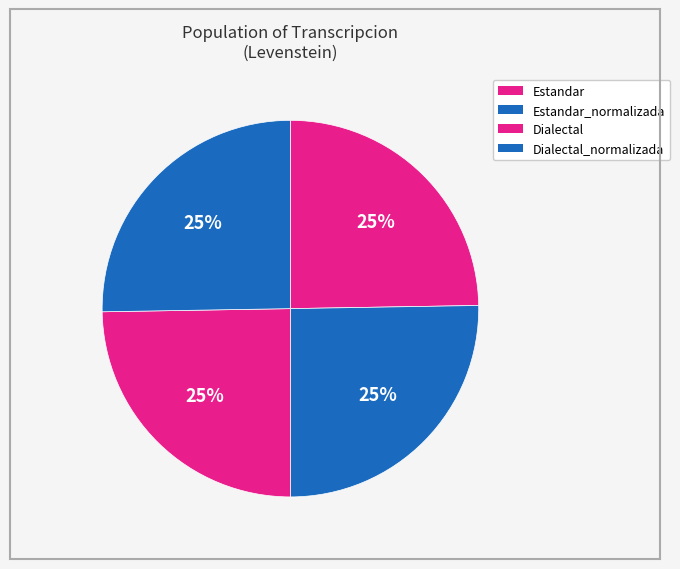

How many segments does this pie chart have?

4